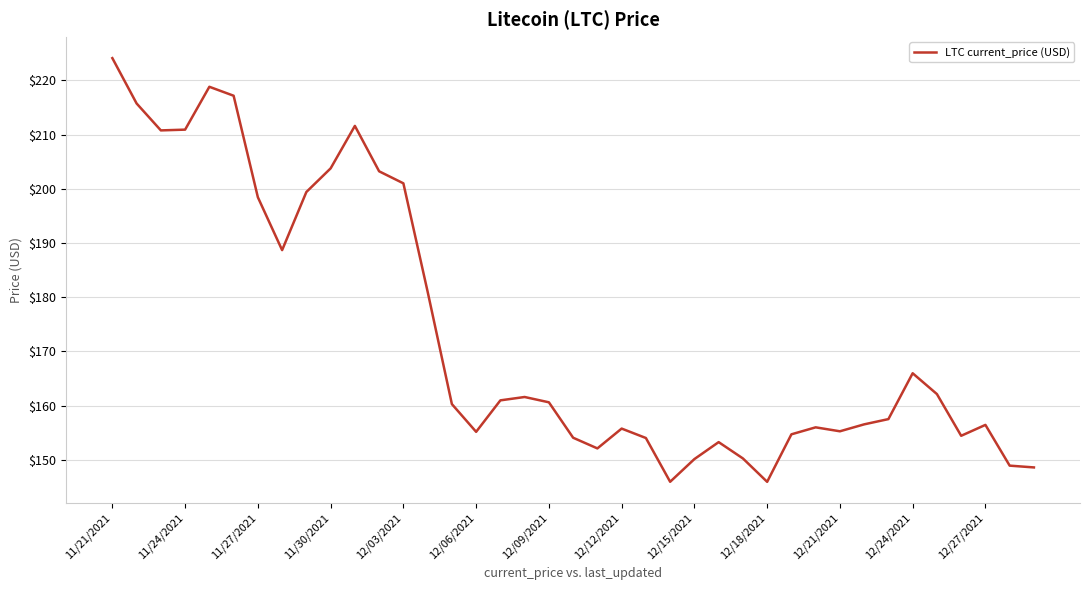

What is the maximum value shown in the chart?

224.1